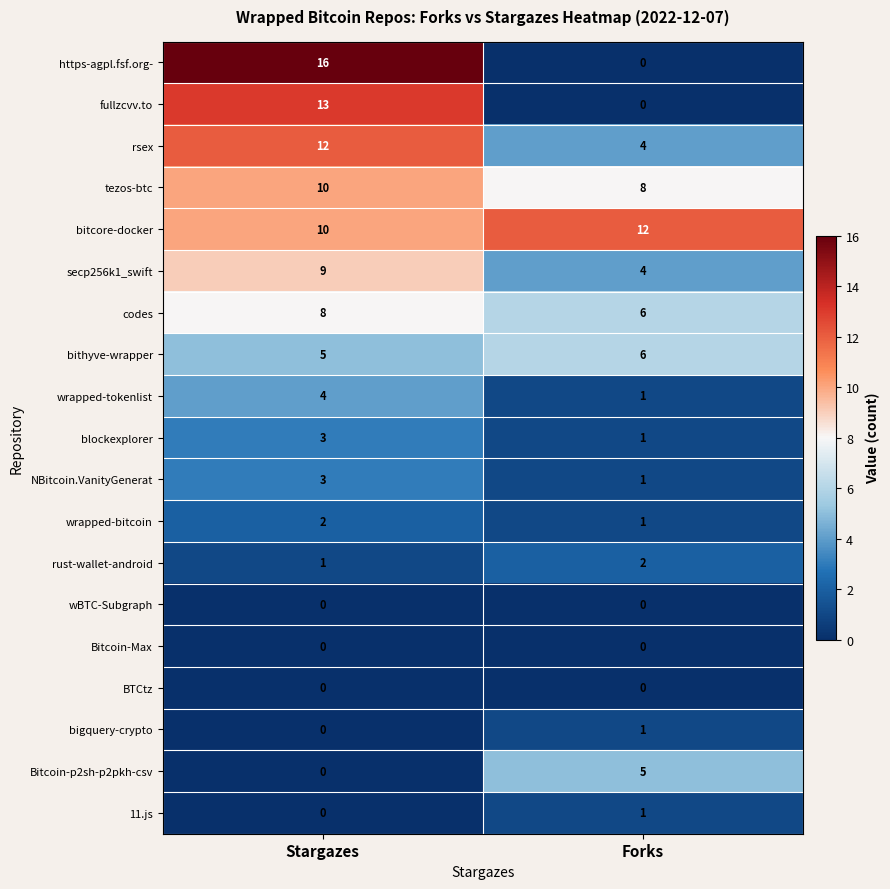

The value of rust-wallet-android at Stargazes is 1. True or false?

True